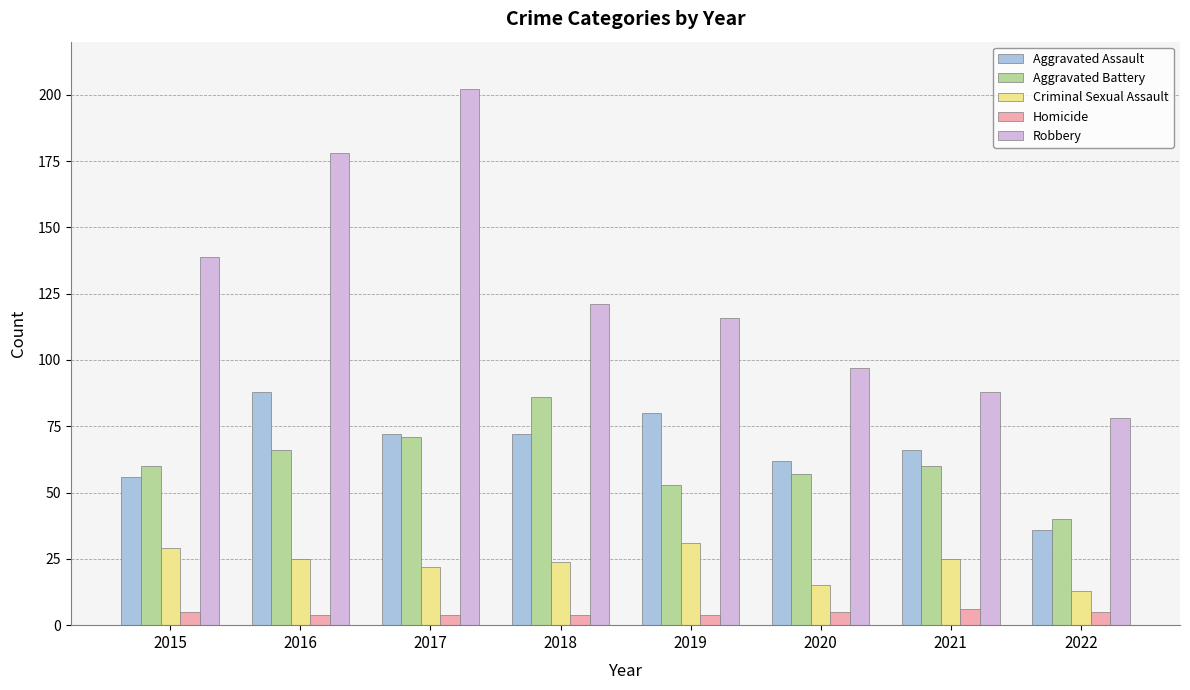

Reading left to right, transcribe all the data shown in this chart.

Aggravated Assault: 56	88	72	72	80	62	66	36
Aggravated Battery: 60	66	71	86	53	57	60	40
Criminal Sexual Assault: 29	25	22	24	31	15	25	13
Homicide: 5	4	4	4	4	5	6	5
Robbery: 139	178	202	121	116	97	88	78